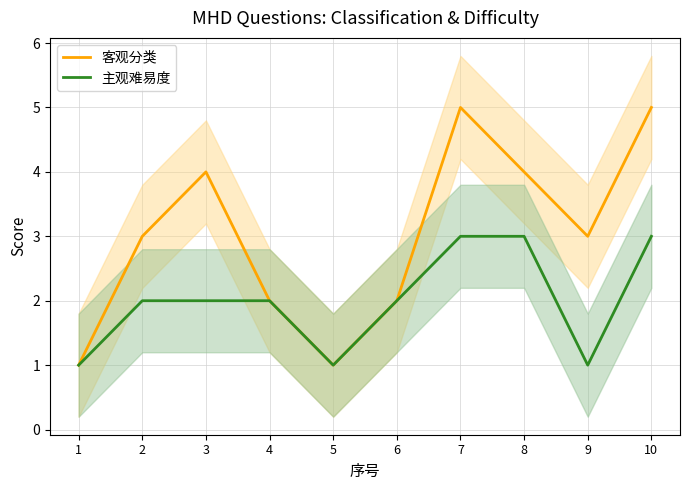

What are all the series names shown in the legend?

客观分类, 主观难易度